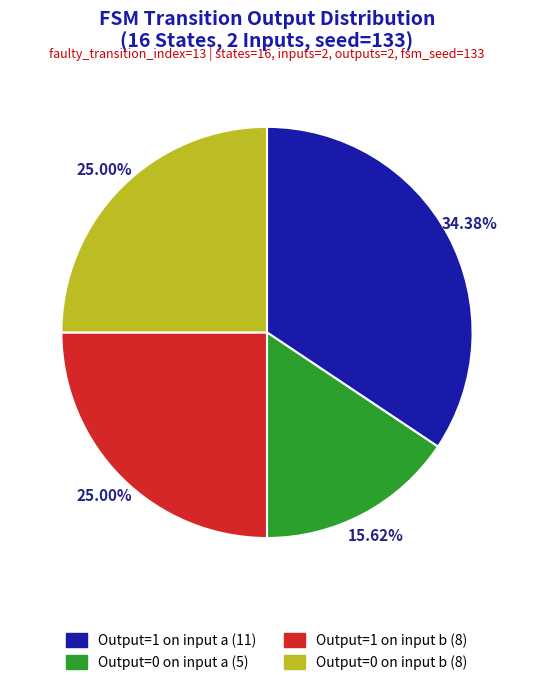

Is there any slice that represents more than half of the pie?

No